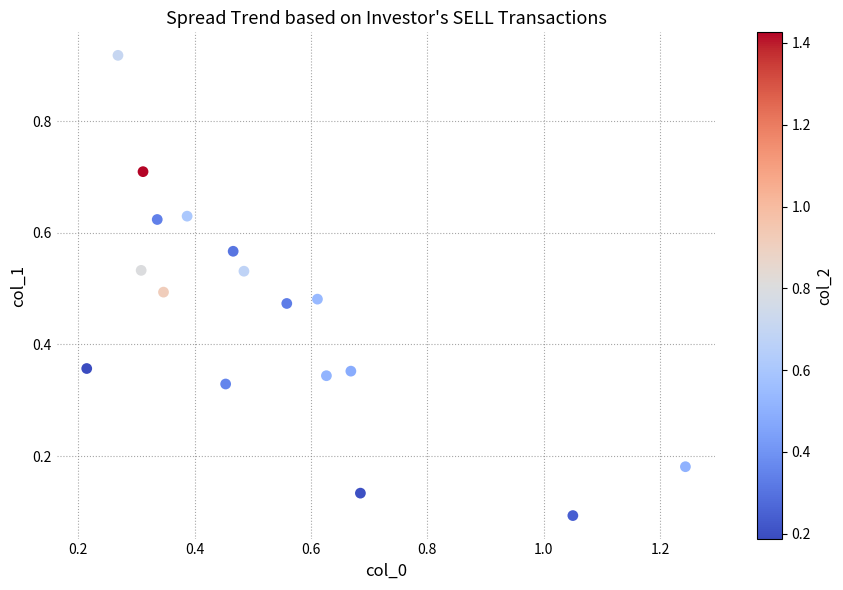

What is the range of Y values (max minus min)?

0.8